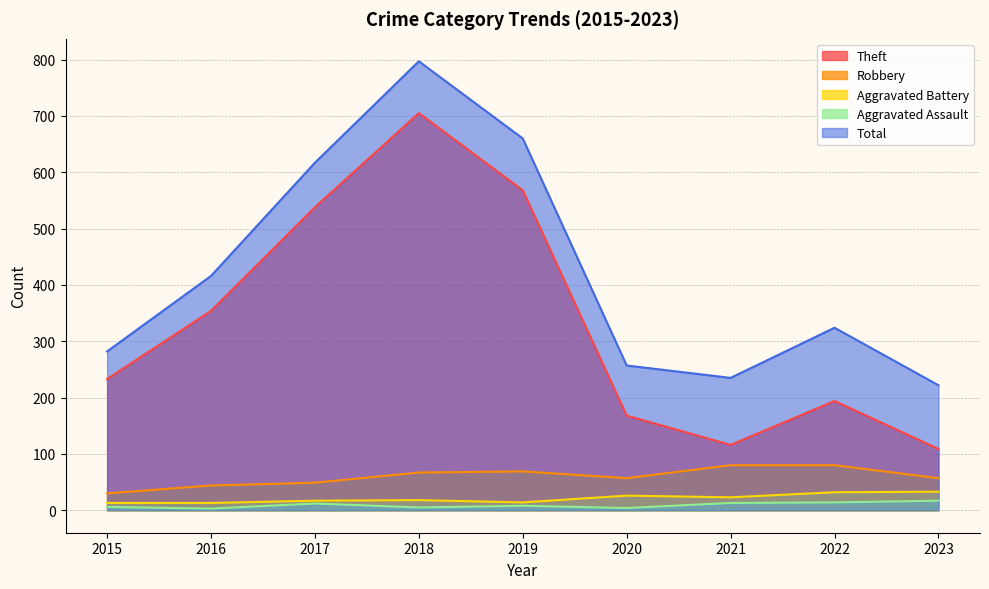

What are all the series names shown in the legend?

Theft, Robbery, Aggravated Battery, Aggravated Assault, Total